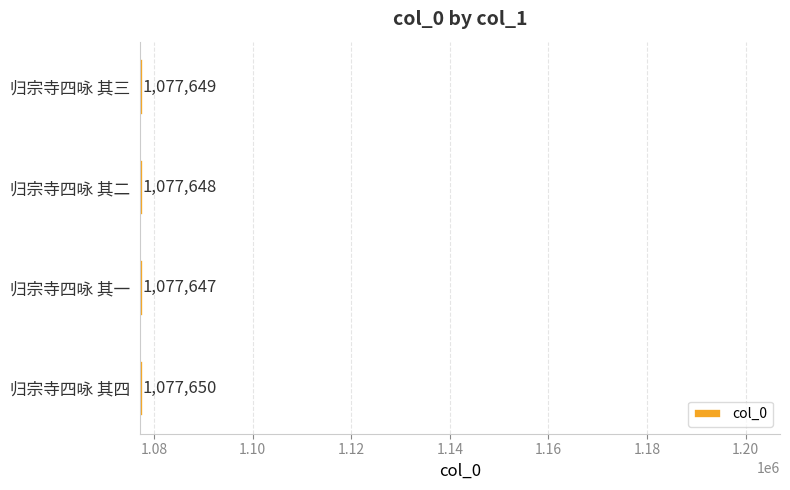

What is the smallest value displayed?

1077647